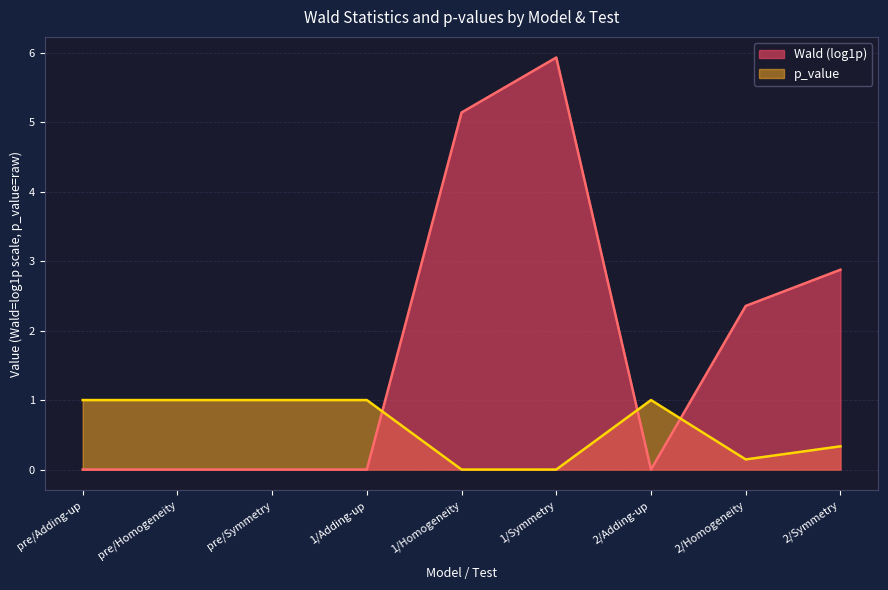

True or false: the data shows 1.0 at pre/Homogeneity.

True